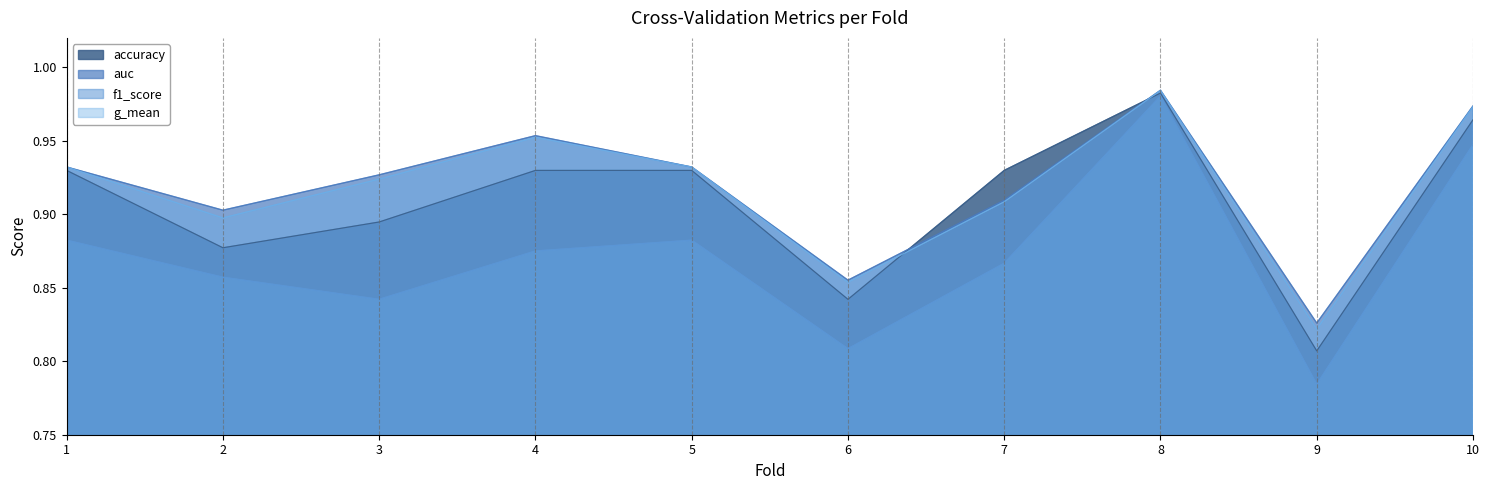

What is the difference between the second highest and second lowest values in the f1_score series?

0.1